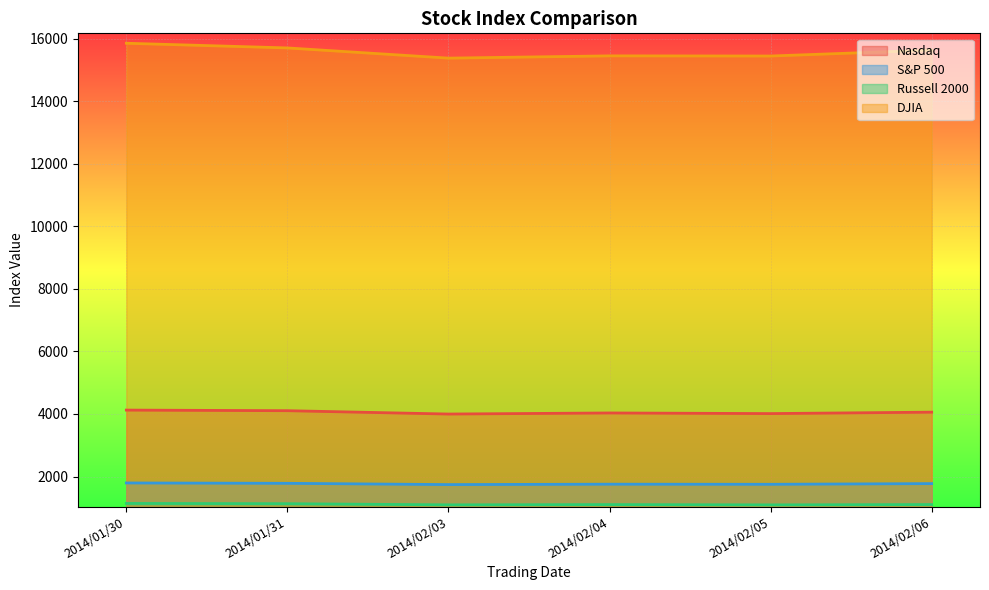

At which label does Nasdaq first exceed 4057?

2014/01/30